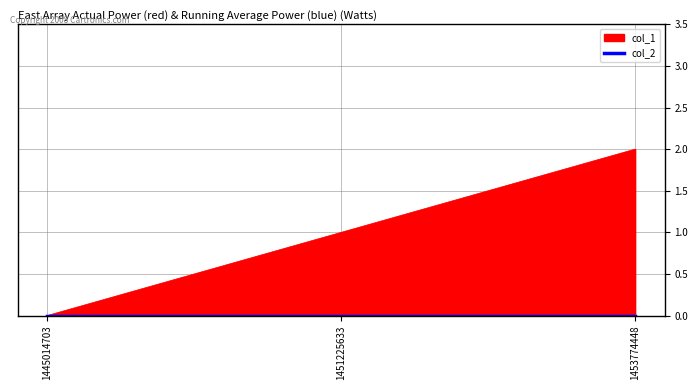

The value at 1453774448 is 2. True or false?

True